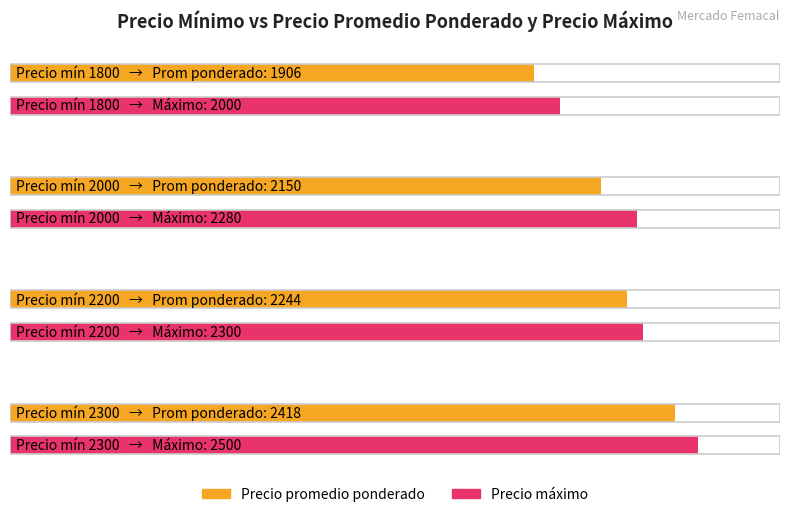

What is the label of the 4th bar from the left?

2000